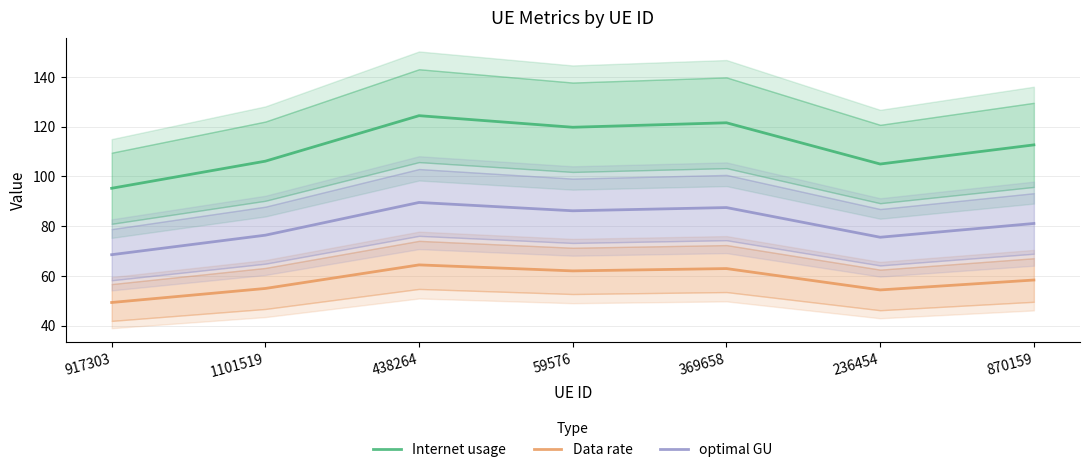

What position from the right is 870159?

1